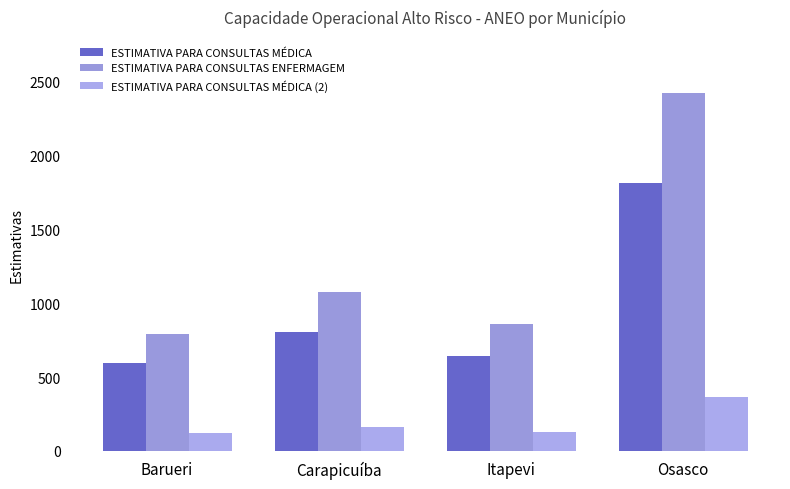

What is the difference between the ESTIMATIVA PARA CONSULTAS MÉDICA values at Itapevi and Carapicuíba?

160.1